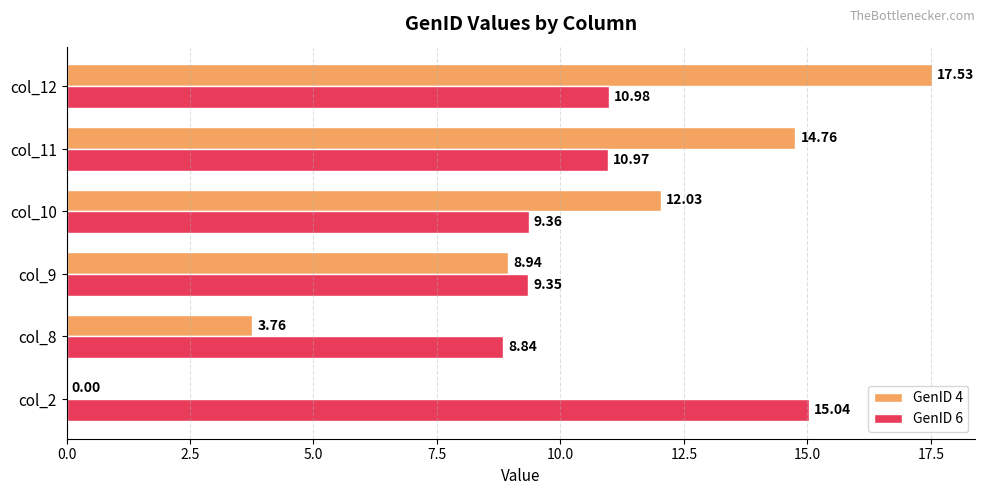

Which series changed the most between col_2 and col_9?

GenID 4